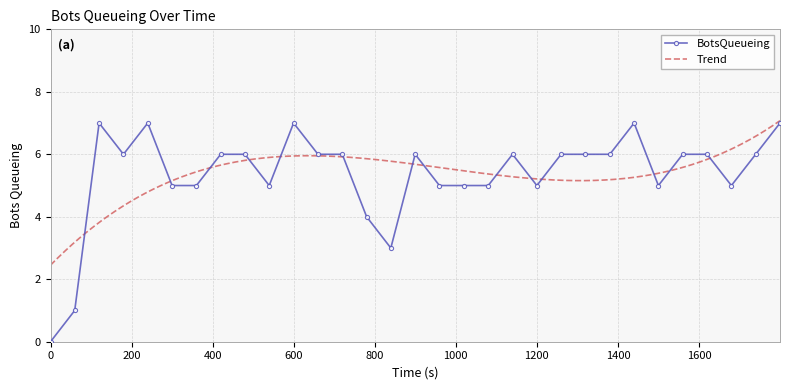

Is this an area chart (filled region under the line)?

No